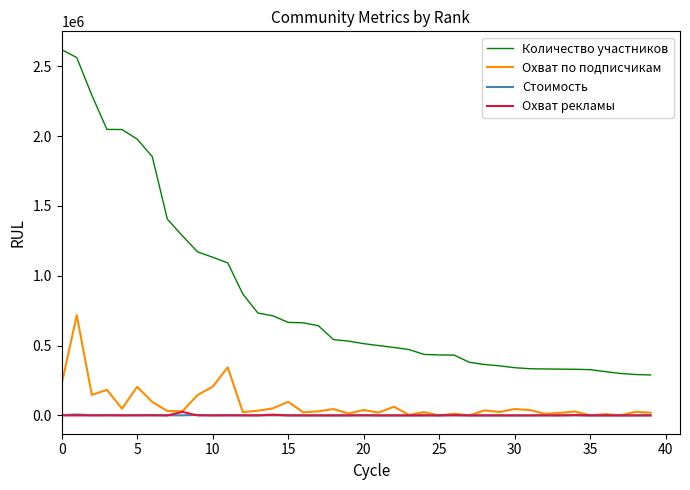

Is this an area chart (filled region under the line)?

No